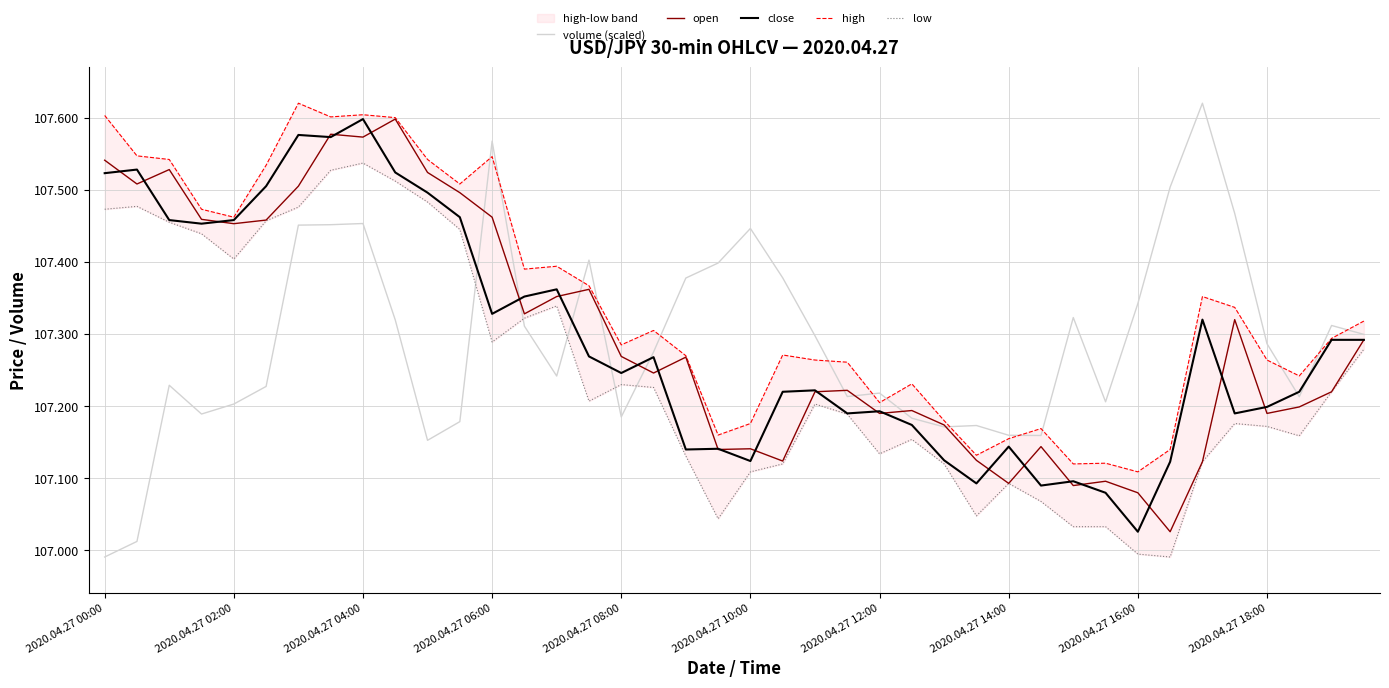

At which category does the chart reach its peak across all series?

34